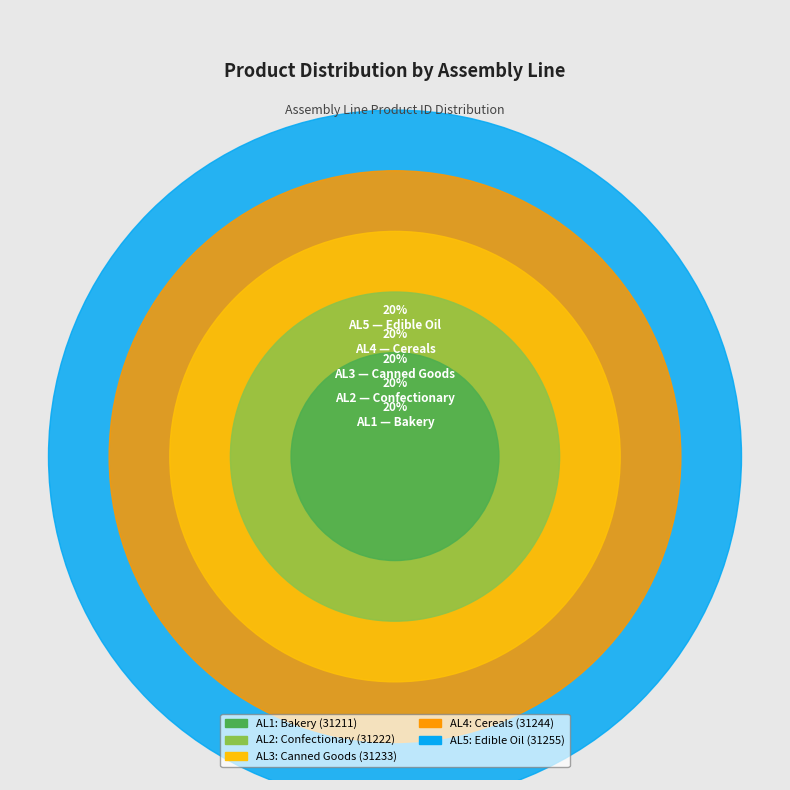

Rank the categories by value from lowest to highest.

AL1, AL2, AL3, AL4, AL5